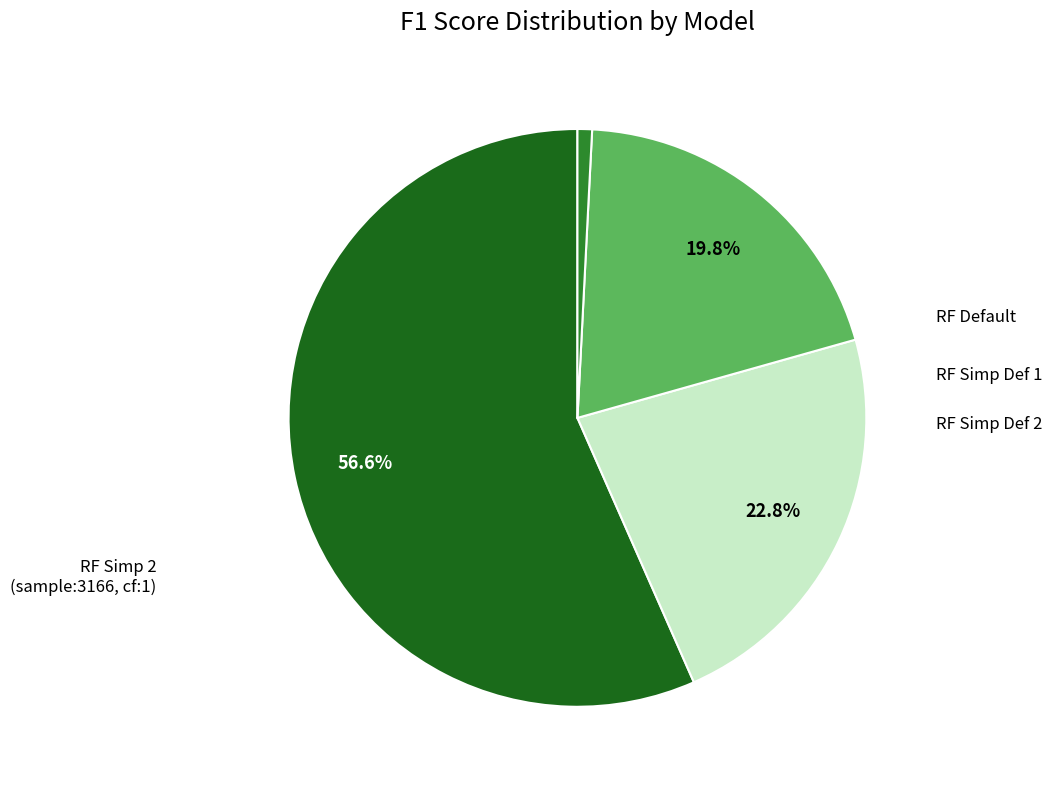

Count the number of slices in the pie.

4